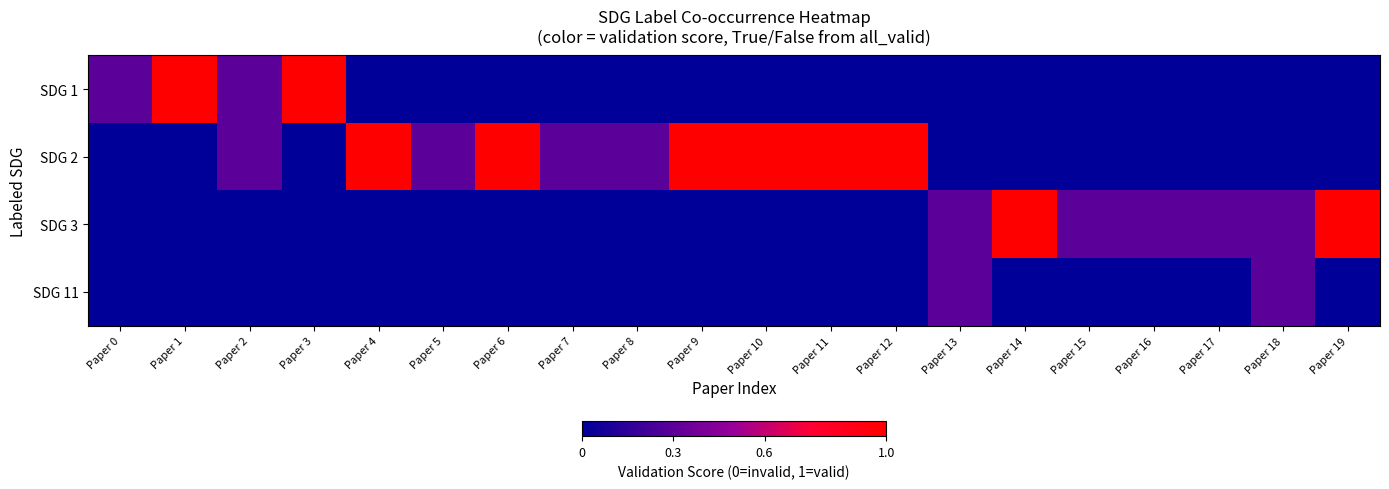

Reading right to left, what are all the values shown in this chart?

SDG 1: Paper 19=0.0	Paper 18=0.0	Paper 17=0.0	Paper 16=0.0	Paper 15=0.0	Paper 14=0.0	Paper 13=0.0	Paper 12=0.0	Paper 11=0.0	Paper 10=0.0	Paper 9=0.0	Paper 8=0.0	Paper 7=0.0	Paper 6=0.0	Paper 5=0.0	Paper 4=0.0	Paper 3=1.0	Paper 2=0.3	Paper 1=1.0	Paper 0=0.3
SDG 2: Paper 19=0.0	Paper 18=0.0	Paper 17=0.0	Paper 16=0.0	Paper 15=0.0	Paper 14=0.0	Paper 13=0.0	Paper 12=1.0	Paper 11=1.0	Paper 10=1.0	Paper 9=1.0	Paper 8=0.3	Paper 7=0.3	Paper 6=1.0	Paper 5=0.3	Paper 4=1.0	Paper 3=0.0	Paper 2=0.3	Paper 1=0.0	Paper 0=0.0
SDG 3: Paper 19=1.0	Paper 18=0.3	Paper 17=0.3	Paper 16=0.3	Paper 15=0.3	Paper 14=1.0	Paper 13=0.3	Paper 12=0.0	Paper 11=0.0	Paper 10=0.0	Paper 9=0.0	Paper 8=0.0	Paper 7=0.0	Paper 6=0.0	Paper 5=0.0	Paper 4=0.0	Paper 3=0.0	Paper 2=0.0	Paper 1=0.0	Paper 0=0.0
SDG 11: Paper 19=0.0	Paper 18=0.3	Paper 17=0.0	Paper 16=0.0	Paper 15=0.0	Paper 14=0.0	Paper 13=0.3	Paper 12=0.0	Paper 11=0.0	Paper 10=0.0	Paper 9=0.0	Paper 8=0.0	Paper 7=0.0	Paper 6=0.0	Paper 5=0.0	Paper 4=0.0	Paper 3=0.0	Paper 2=0.0	Paper 1=0.0	Paper 0=0.0